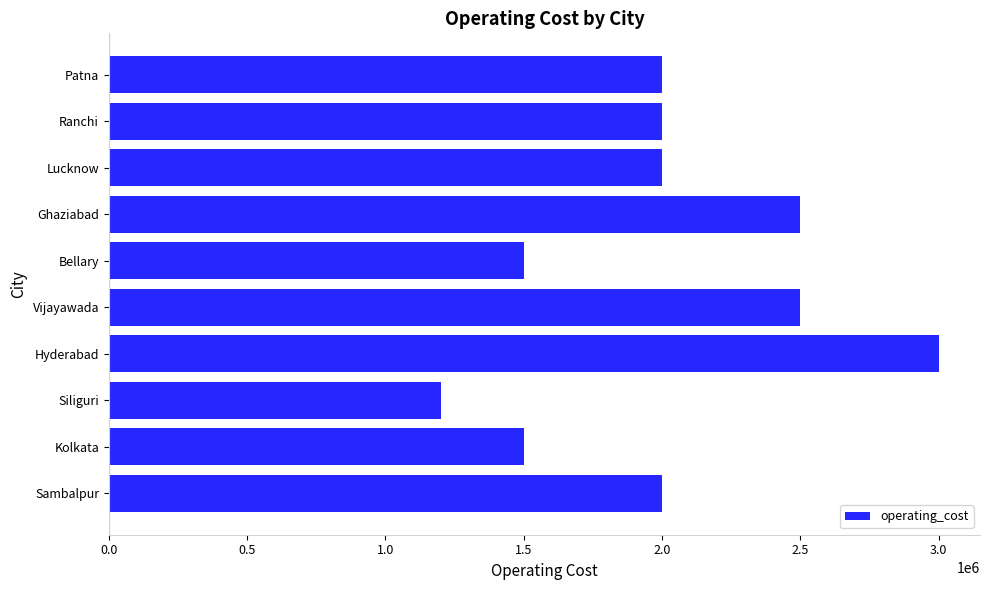

What is the approximate value at Lucknow?

2000000